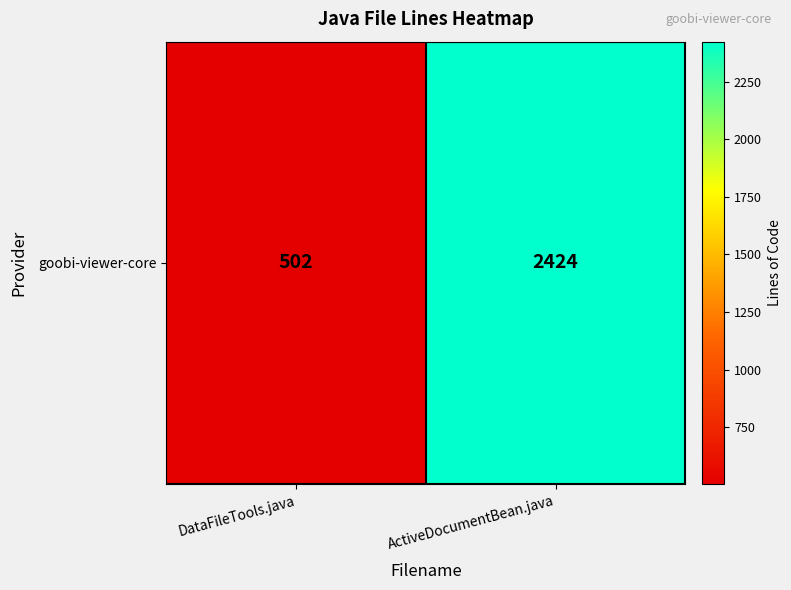

Reading left to right, transcribe all the data shown in this chart.

DataFileTools.java=502	ActiveDocumentBean.java=2424